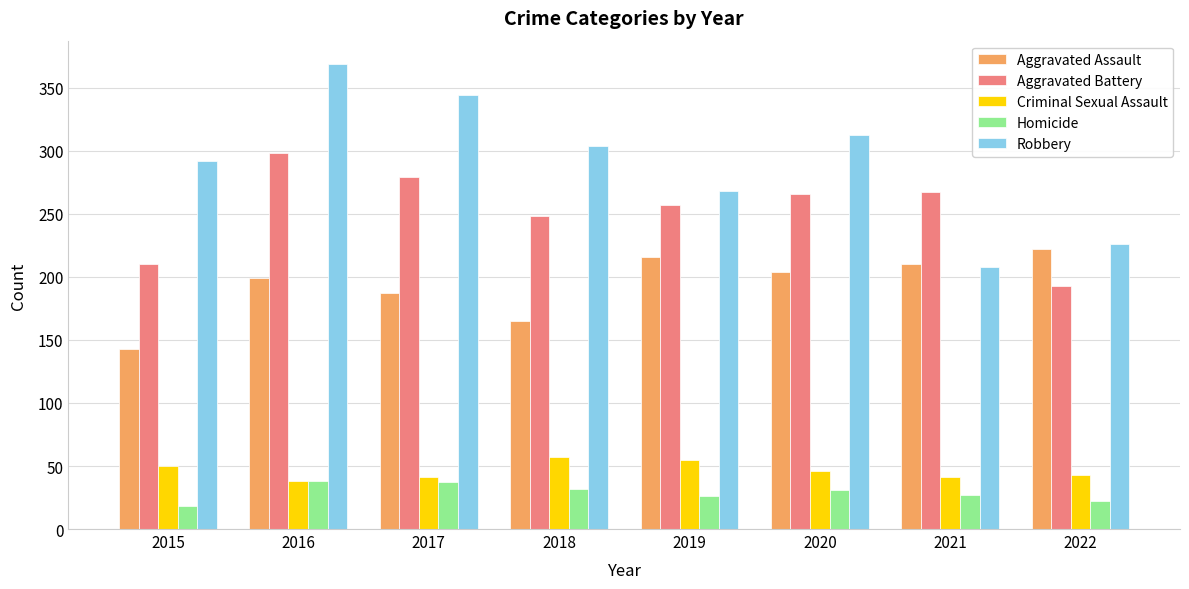

What is the difference between the second highest and minimum values in the Aggravated Assault series?

73